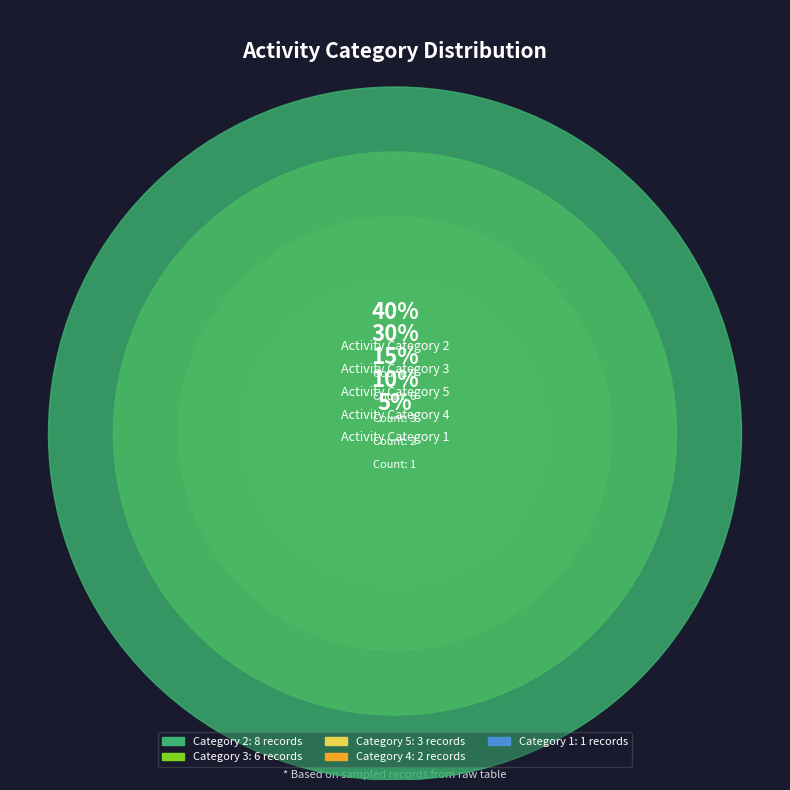

Is 3 the majority of the pie?

No